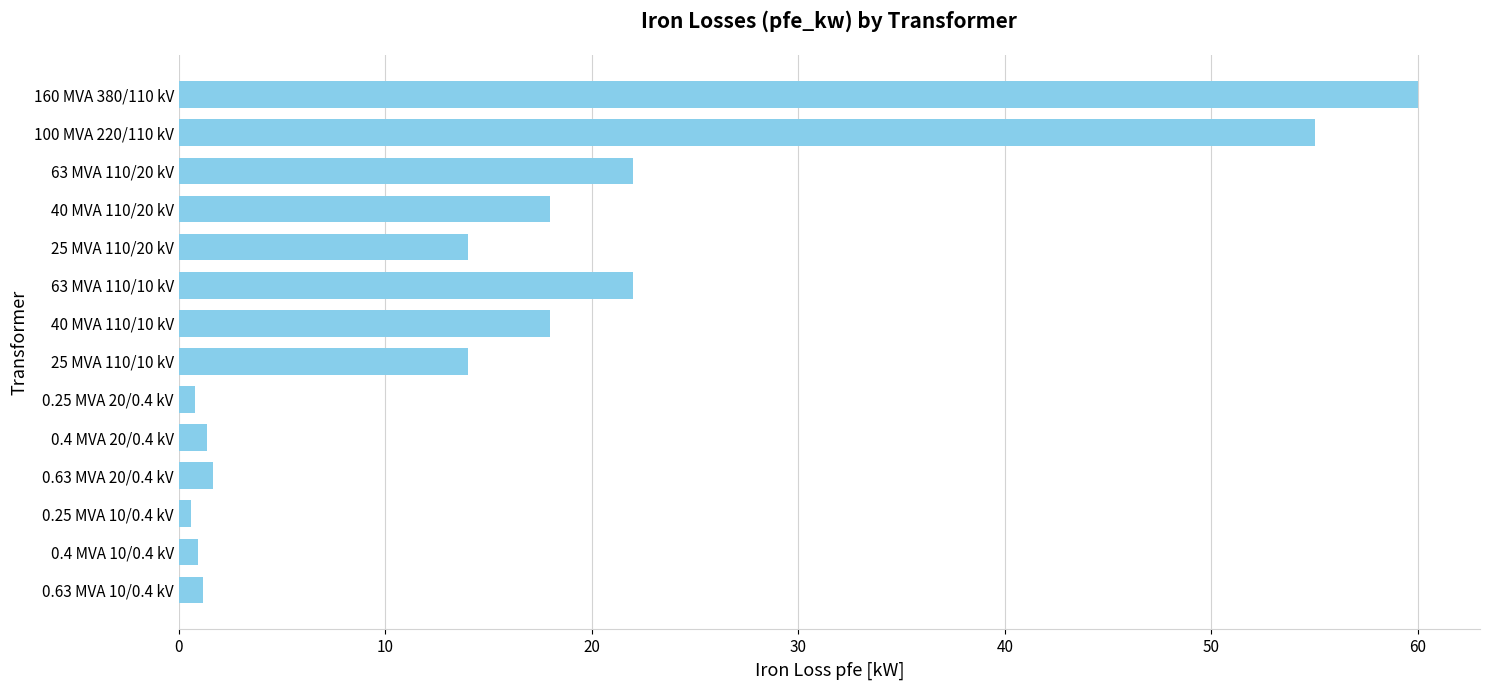

The chart shows a value of 24.9 at 25 MVA 110/20 kV. True or false?

False